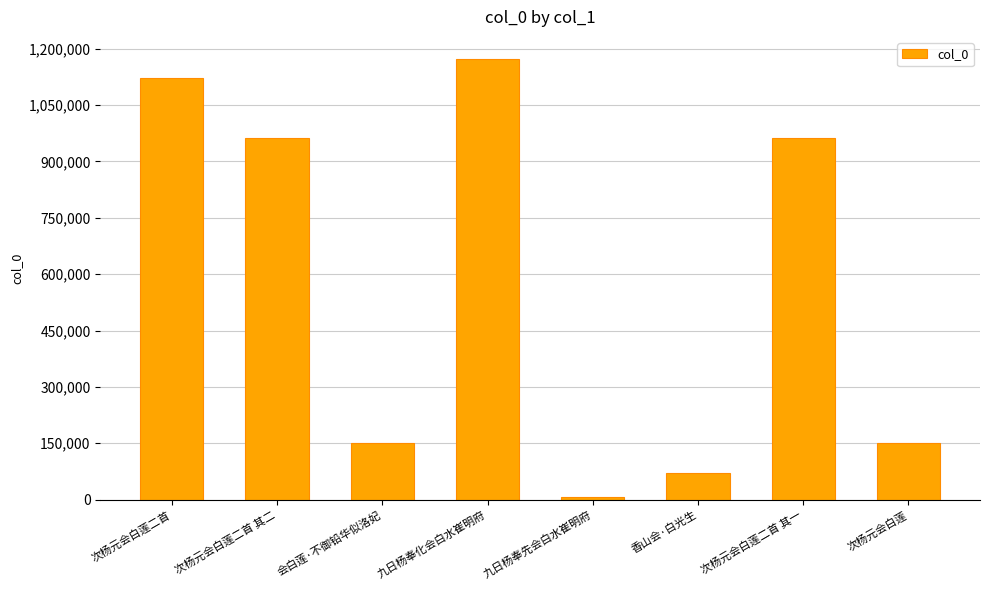

What is the maximum value shown in the chart?

1172706